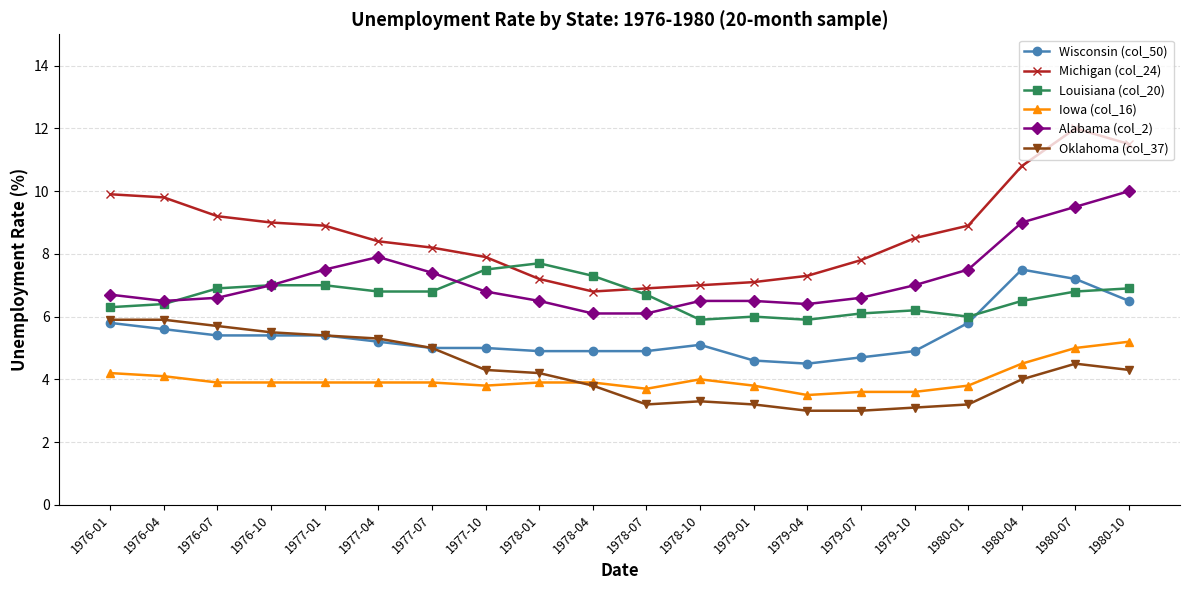

What is the maximum value shown in the chart?

12.0